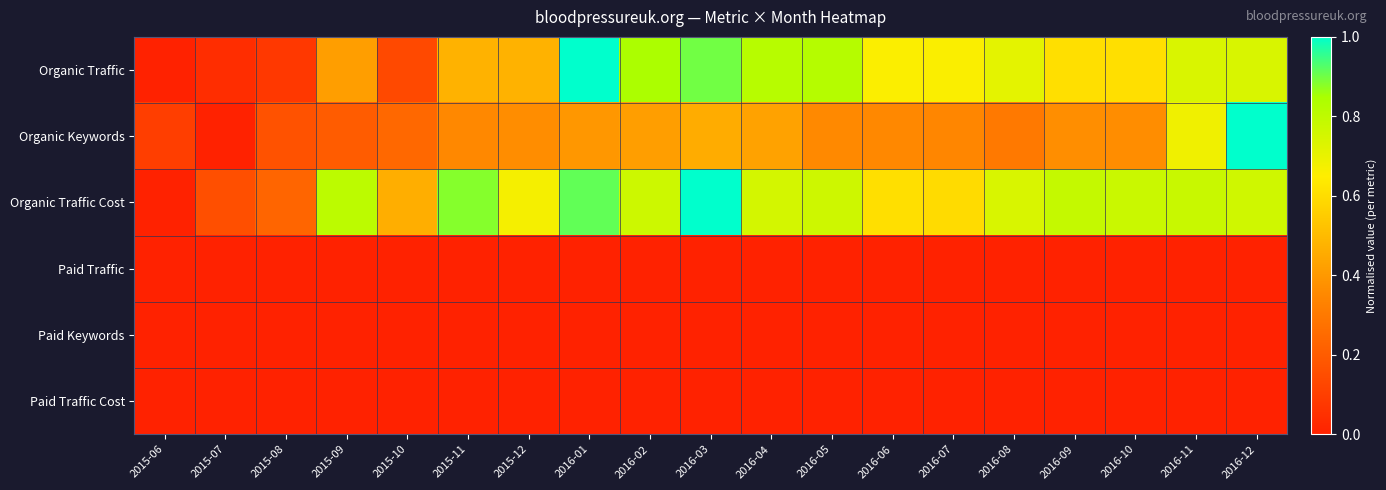

Reading left to right, extract all data points from this chart.

Organic Traffic: 2015-06=0.0	2015-07=0.0	2015-08=0.1	2015-09=0.4	2015-10=0.1	2015-11=0.5	2015-12=0.5	2016-01=1.0	2016-02=0.8	2016-03=0.9	2016-04=0.8	2016-05=0.8	2016-06=0.7	2016-07=0.7	2016-08=0.7	2016-09=0.6	2016-10=0.6	2016-11=0.7	2016-12=0.7
Organic Keywords: 2015-06=0.1	2015-07=0.0	2015-08=0.2	2015-09=0.2	2015-10=0.2	2015-11=0.4	2015-12=0.4	2016-01=0.4	2016-02=0.4	2016-03=0.5	2016-04=0.4	2016-05=0.4	2016-06=0.4	2016-07=0.3	2016-08=0.3	2016-09=0.4	2016-10=0.4	2016-11=0.7	2016-12=1.0
Organic Traffic Cost: 2015-06=0.0	2015-07=0.2	2015-08=0.2	2015-09=0.8	2015-10=0.5	2015-11=0.9	2015-12=0.7	2016-01=0.9	2016-02=0.8	2016-03=1.0	2016-04=0.8	2016-05=0.8	2016-06=0.6	2016-07=0.6	2016-08=0.7	2016-09=0.8	2016-10=0.8	2016-11=0.8	2016-12=0.8
Paid Traffic: 2015-06=0.0	2015-07=0.0	2015-08=0.0	2015-09=0.0	2015-10=0.0	2015-11=0.0	2015-12=0.0	2016-01=0.0	2016-02=0.0	2016-03=0.0	2016-04=0.0	2016-05=0.0	2016-06=0.0	2016-07=0.0	2016-08=0.0	2016-09=0.0	2016-10=0.0	2016-11=0.0	2016-12=0.0
Paid Keywords: 2015-06=0.0	2015-07=0.0	2015-08=0.0	2015-09=0.0	2015-10=0.0	2015-11=0.0	2015-12=0.0	2016-01=0.0	2016-02=0.0	2016-03=0.0	2016-04=0.0	2016-05=0.0	2016-06=0.0	2016-07=0.0	2016-08=0.0	2016-09=0.0	2016-10=0.0	2016-11=0.0	2016-12=0.0
Paid Traffic Cost: 2015-06=0.0	2015-07=0.0	2015-08=0.0	2015-09=0.0	2015-10=0.0	2015-11=0.0	2015-12=0.0	2016-01=0.0	2016-02=0.0	2016-03=0.0	2016-04=0.0	2016-05=0.0	2016-06=0.0	2016-07=0.0	2016-08=0.0	2016-09=0.0	2016-10=0.0	2016-11=0.0	2016-12=0.0